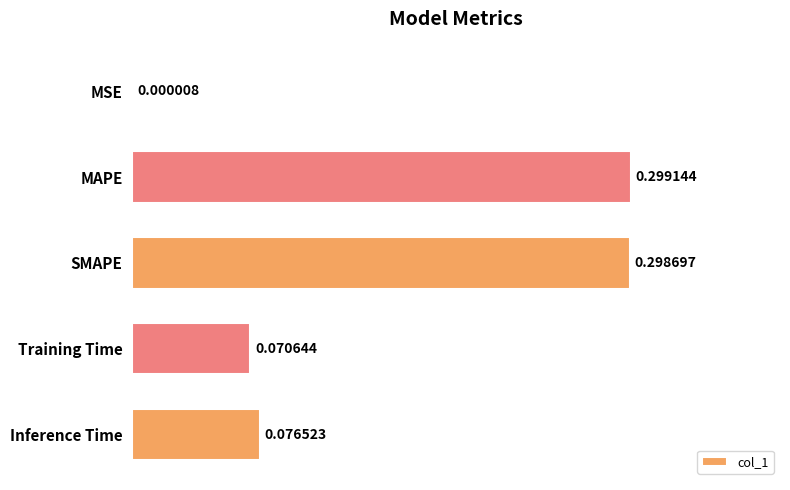

What is the greatest value displayed?

0.3